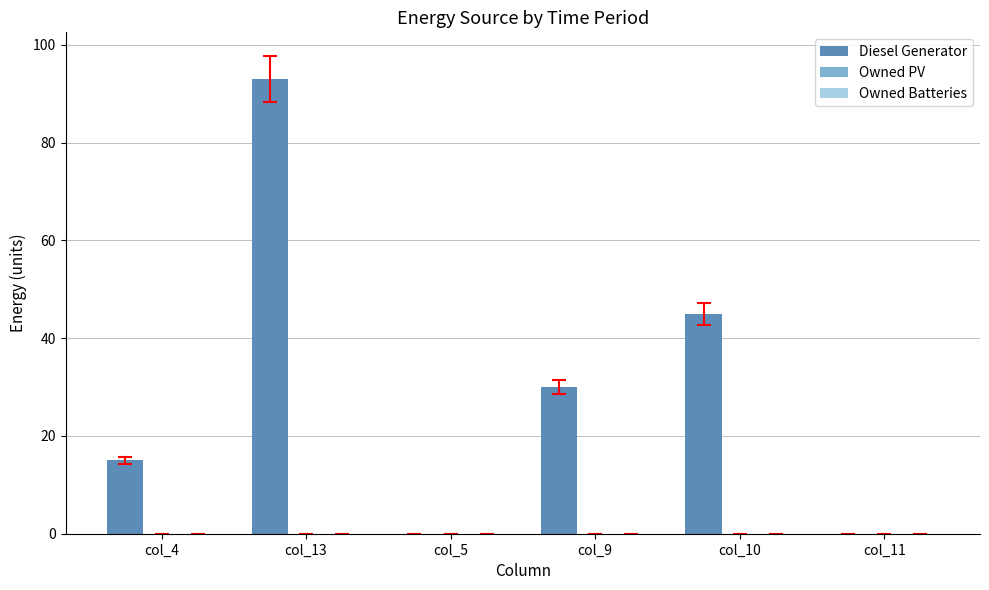

How many data points does each series have?

6